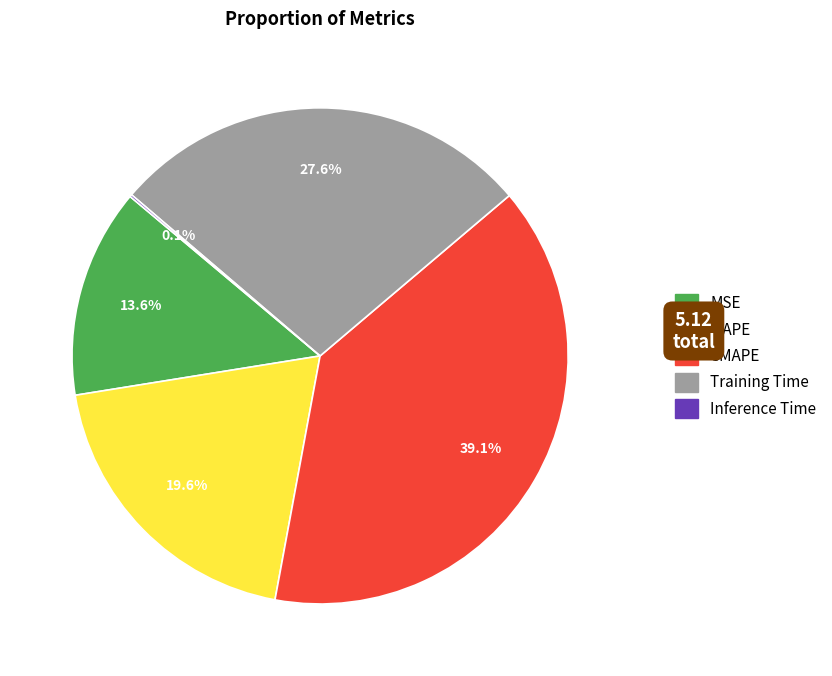

What is the ratio of the value at MAPE to the value at SMAPE?

0.5